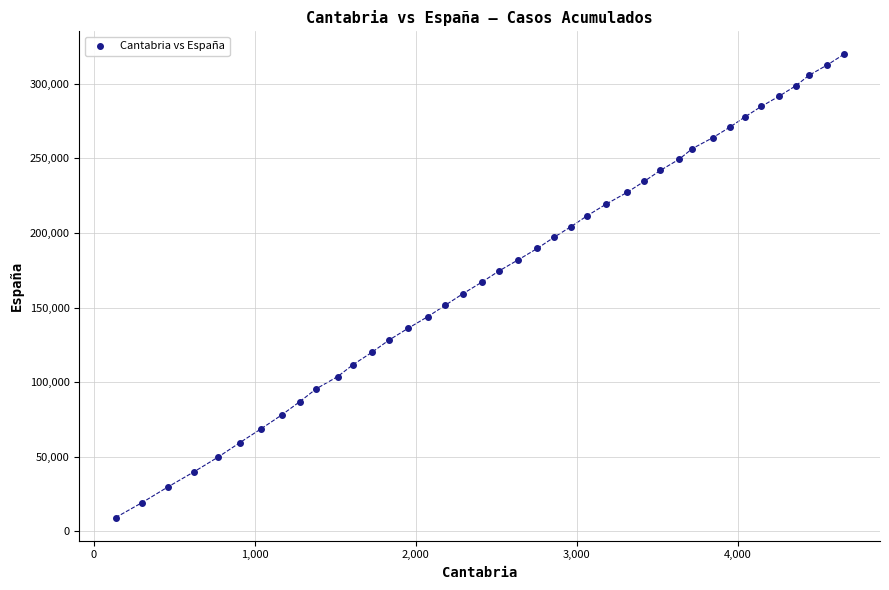

What is the range of Y values (max minus min)?

310575